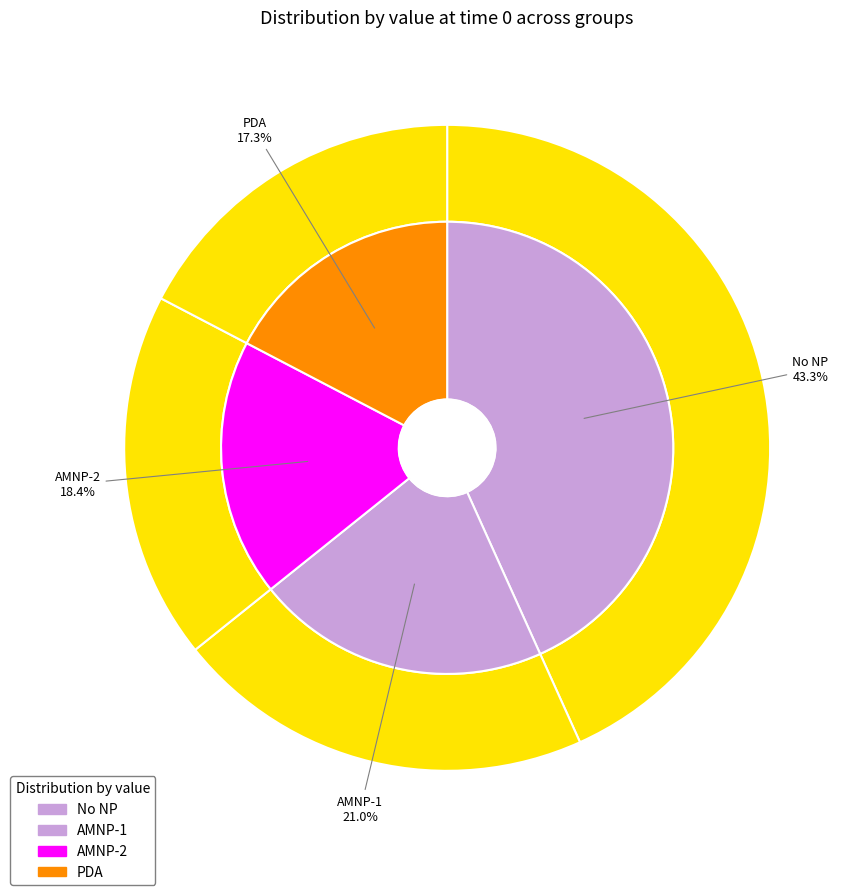

Which has a higher value, AMNP-1 or AMNP-2?

AMNP-1